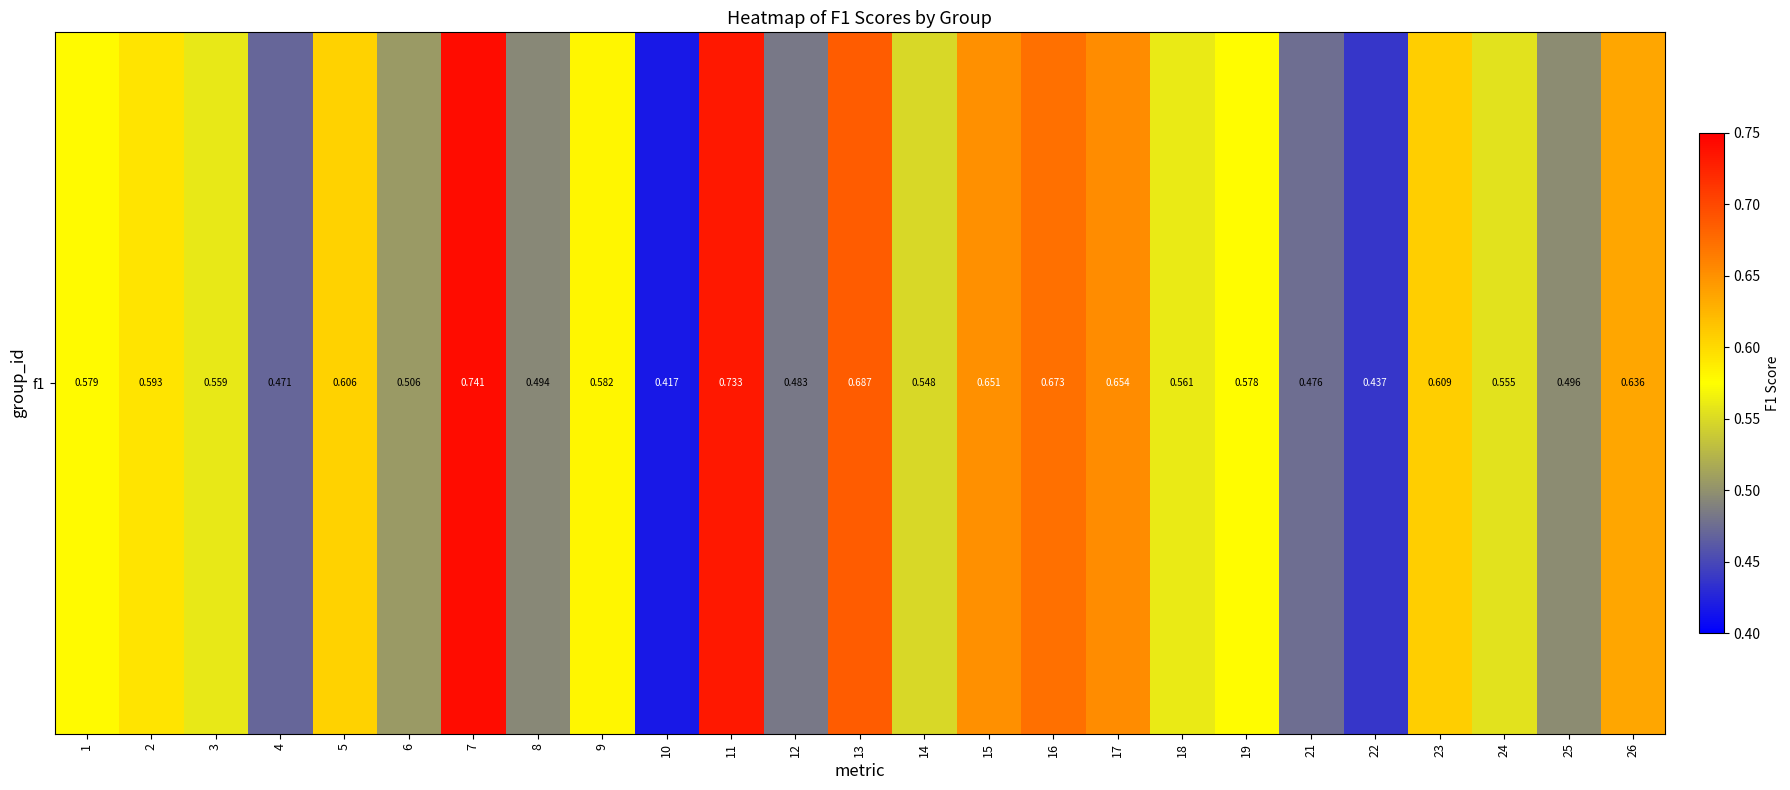

List the labels in order of value, smallest first.

10, 22, 4, 21, 12, 8, 25, 6, 14, 24, 3, 18, 19, 1, 9, 2, 5, 23, 26, 15, 17, 16, 13, 11, 7